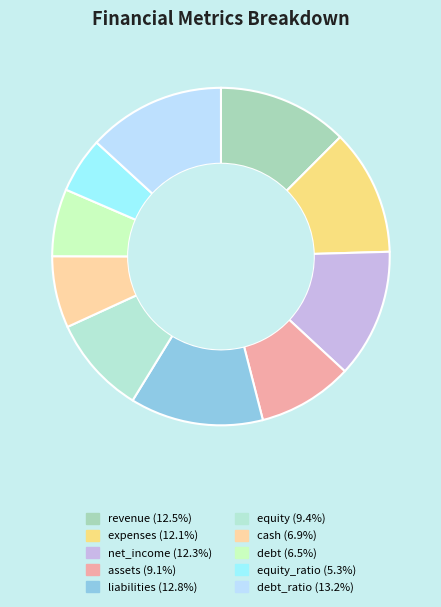

How many segments does this pie chart have?

10